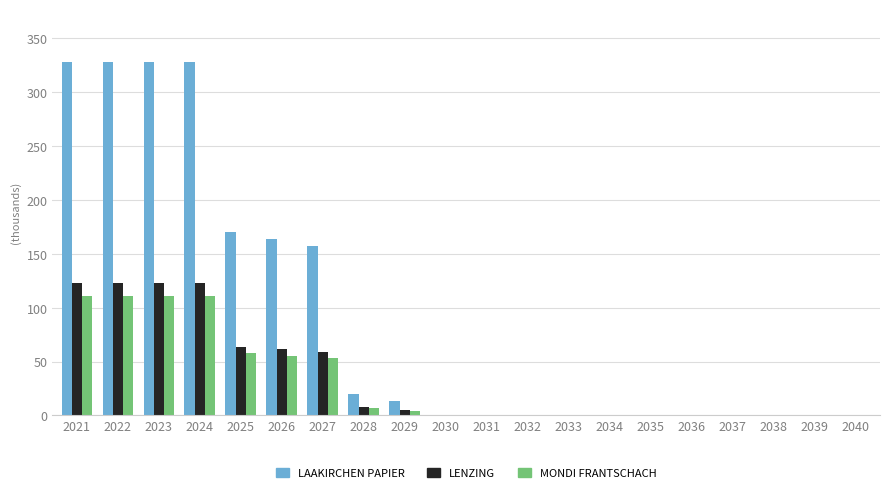

Are the bars grouped side by side (vs. stacked)?

Yes